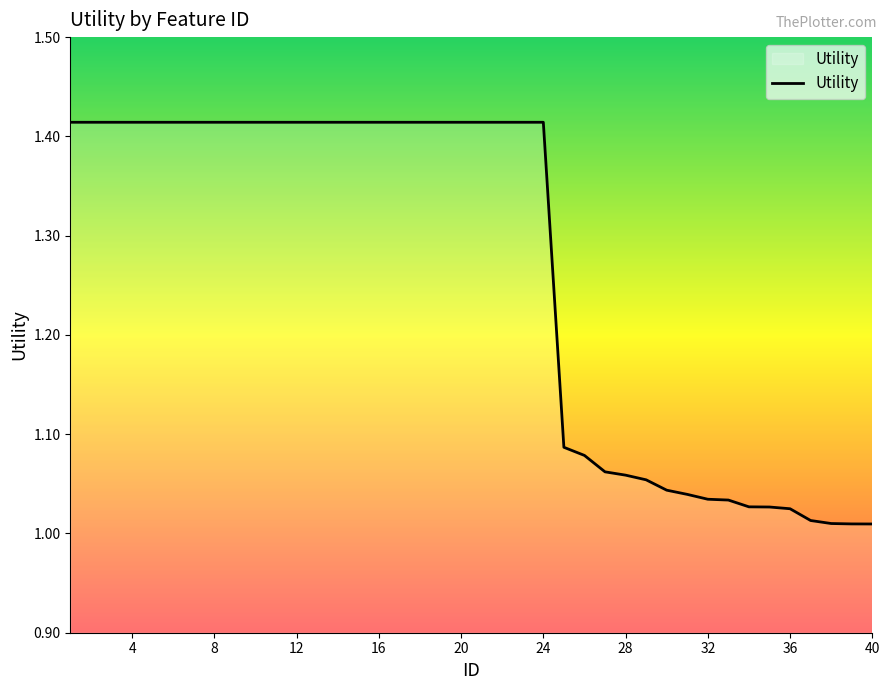

What is the difference between the maximum and minimum values?

0.4